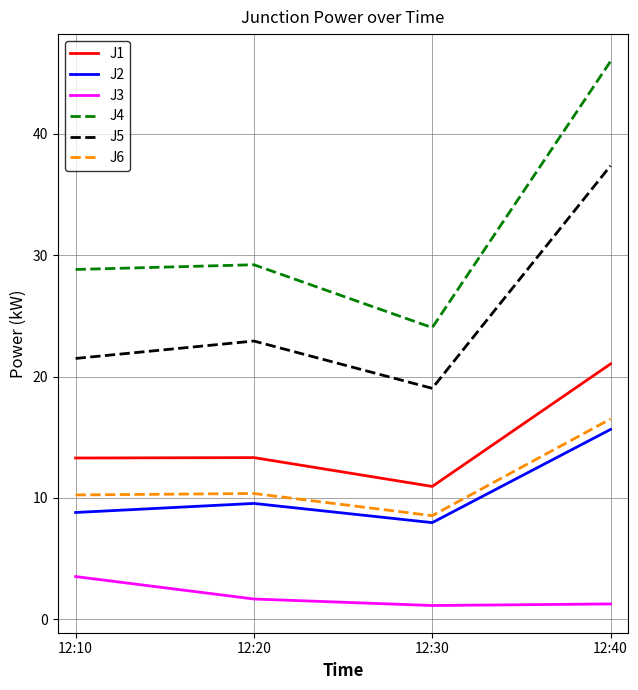

Where is the first local minimum for J3?

12:30